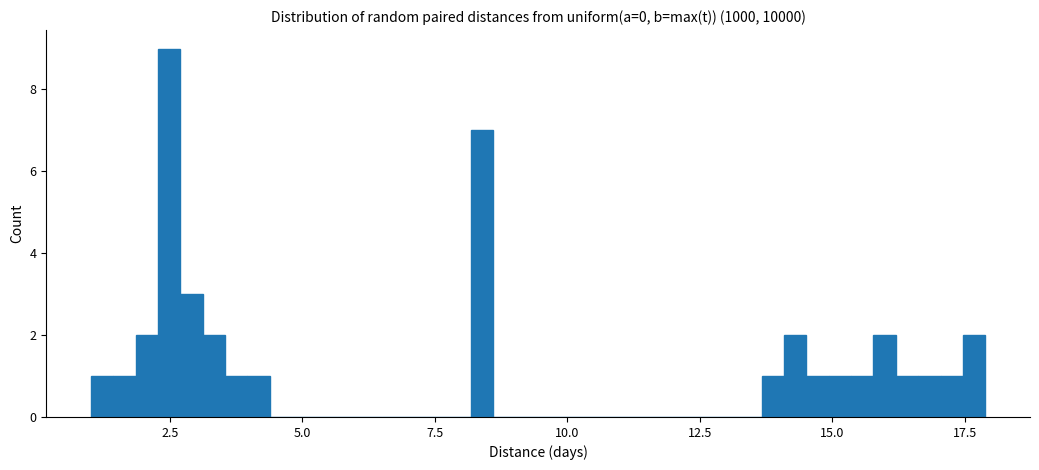

Read against the x-axis, roughly where is the centre of the tallest bar?

2.5